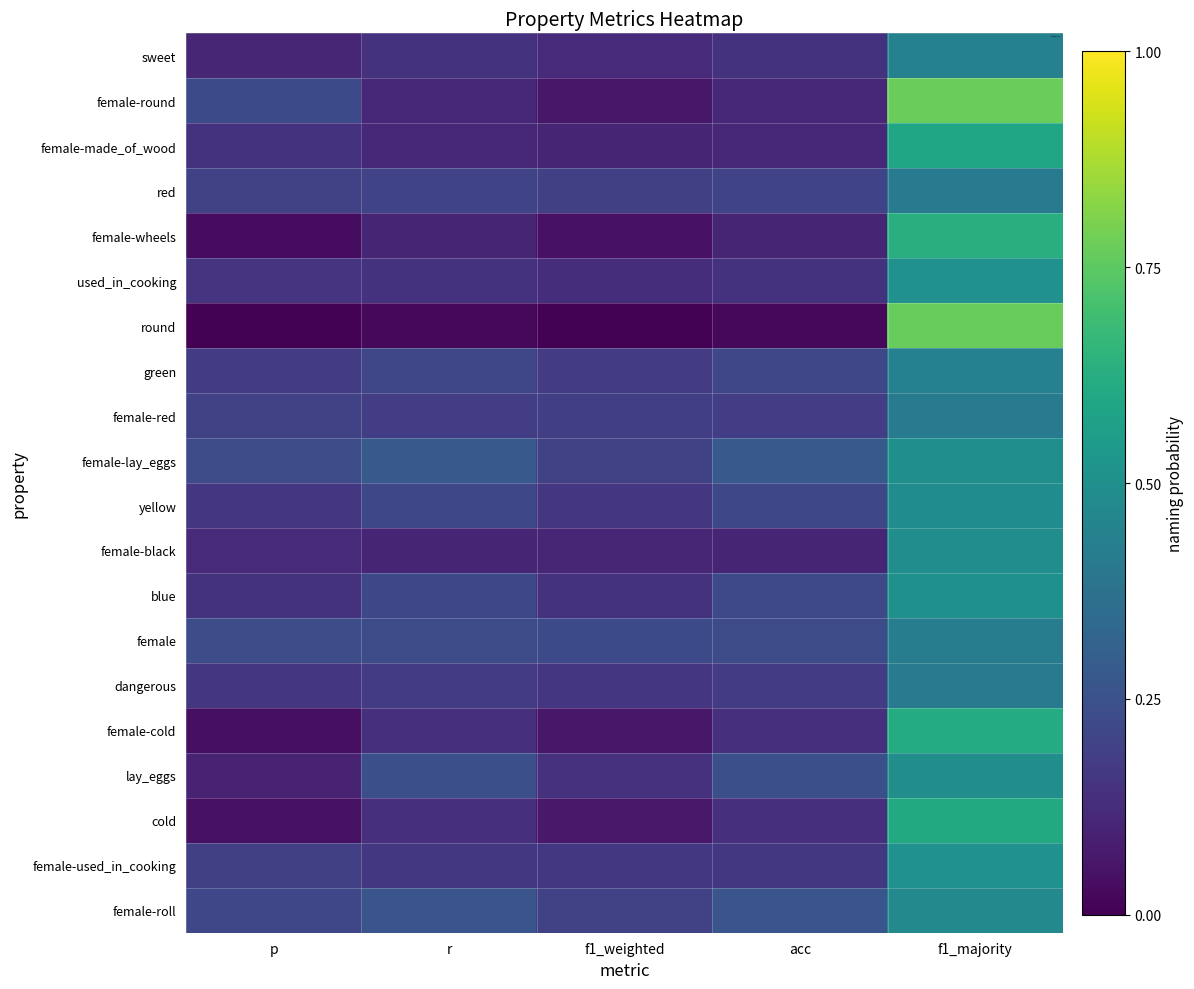

What is the total value across all series at f1_majority?

10.5